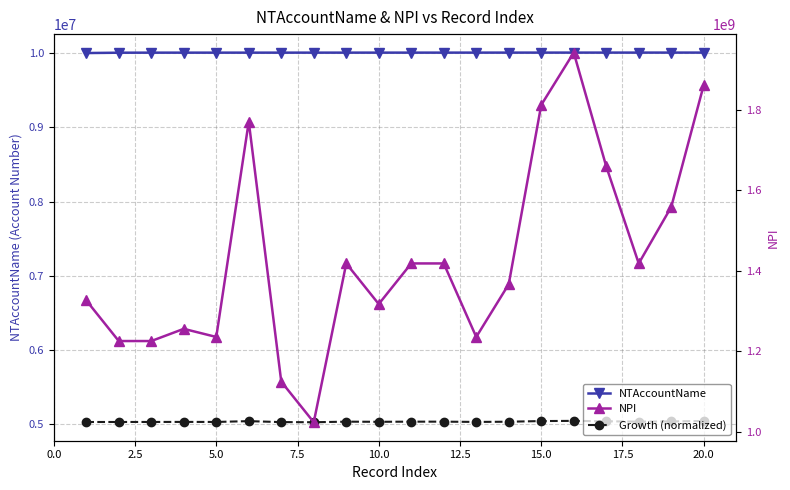

Which series has the largest range (max minus min)?

NPI